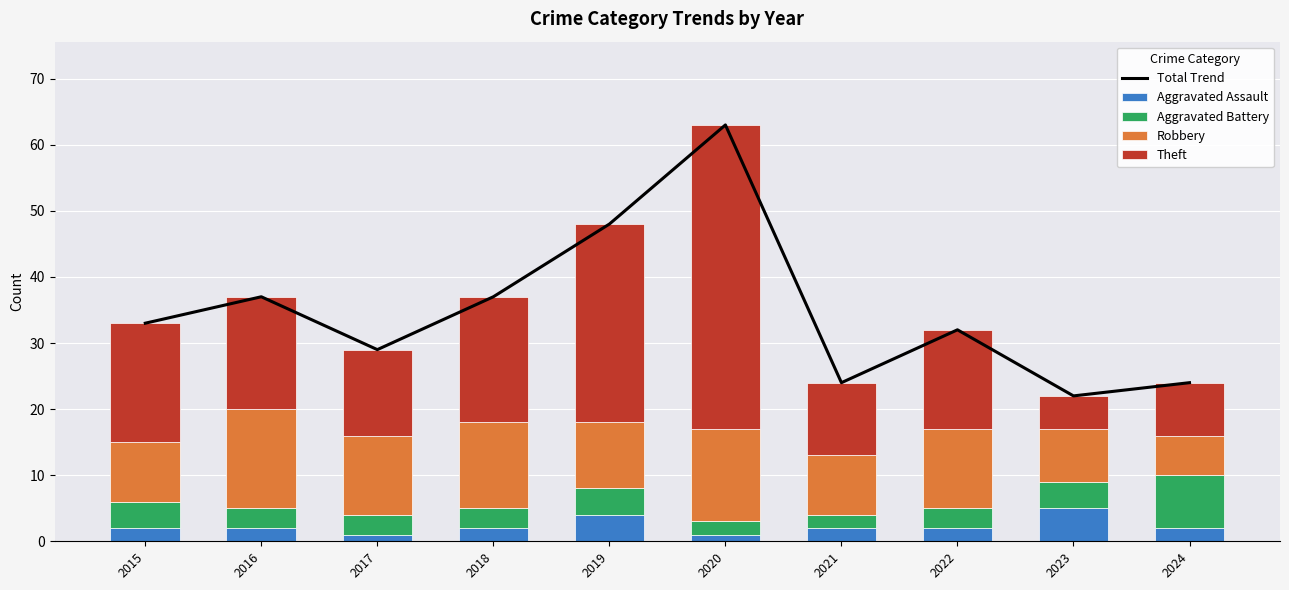

Where is Aggravated Assault nearest to the value 3?

2015